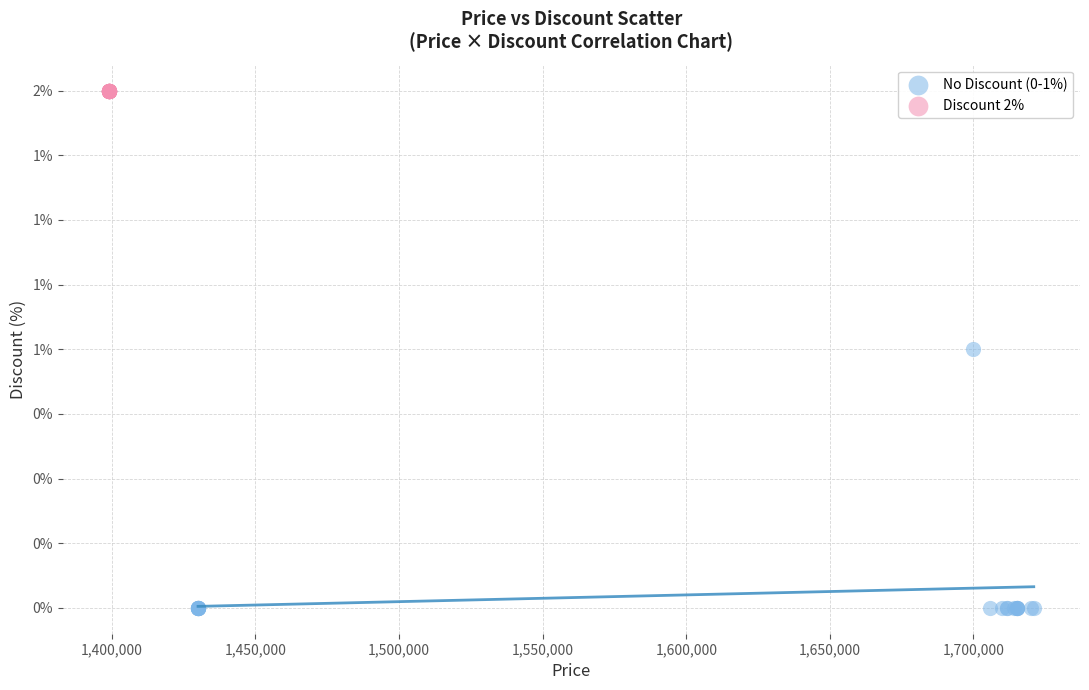

What are all the series names shown in the legend?

No Discount (0-1%), Discount 2%